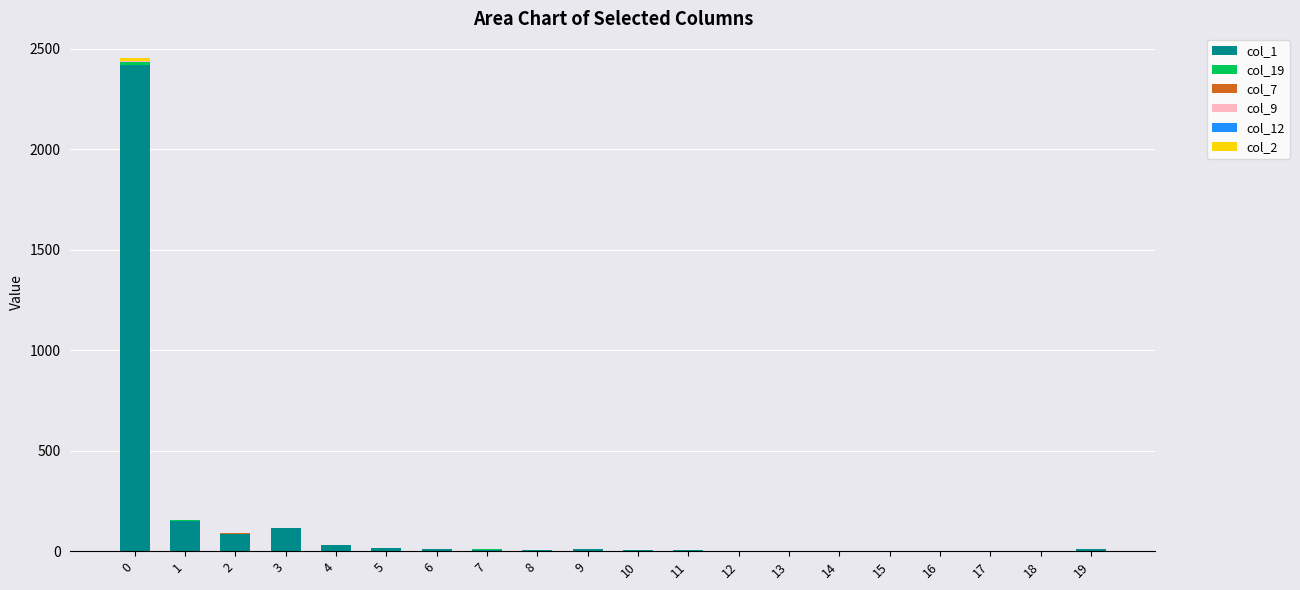

What is the value of the col_1 bar at the 3rd from the left?

86